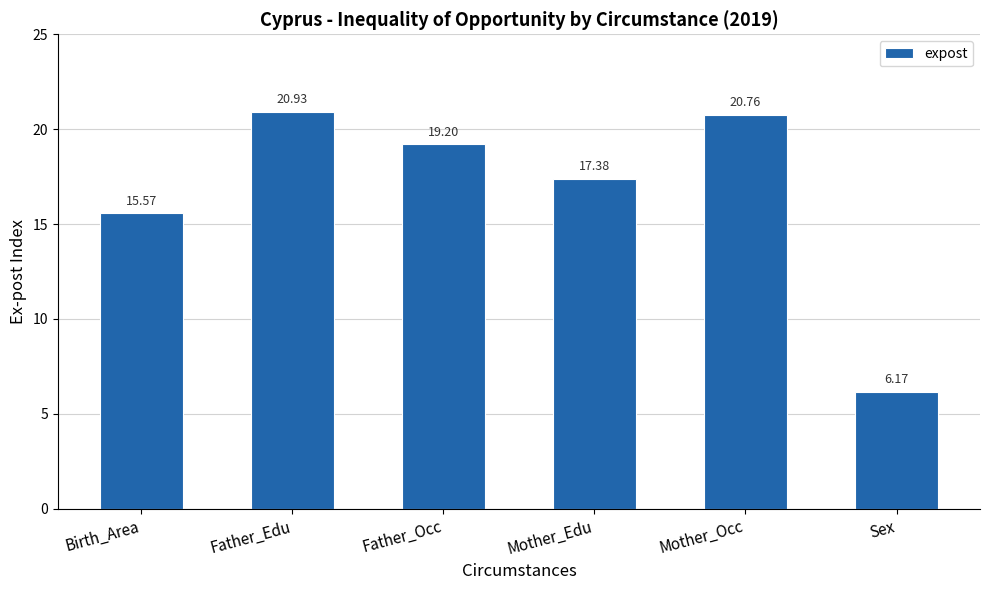

The value at Father_Edu is 20.9. True or false?

True